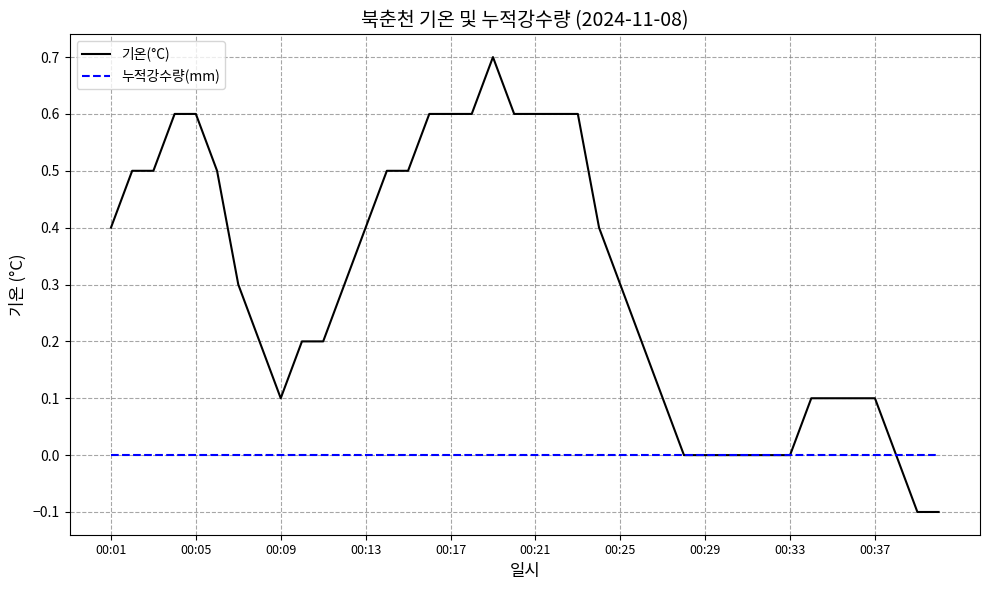

Which series has the widest spread of values?

기온(°C)